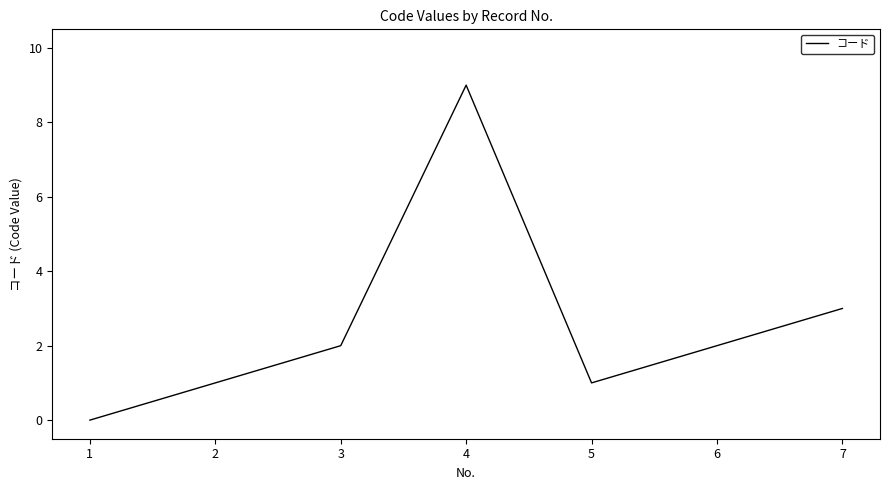

True or false: the data shows 16 at 4.

False